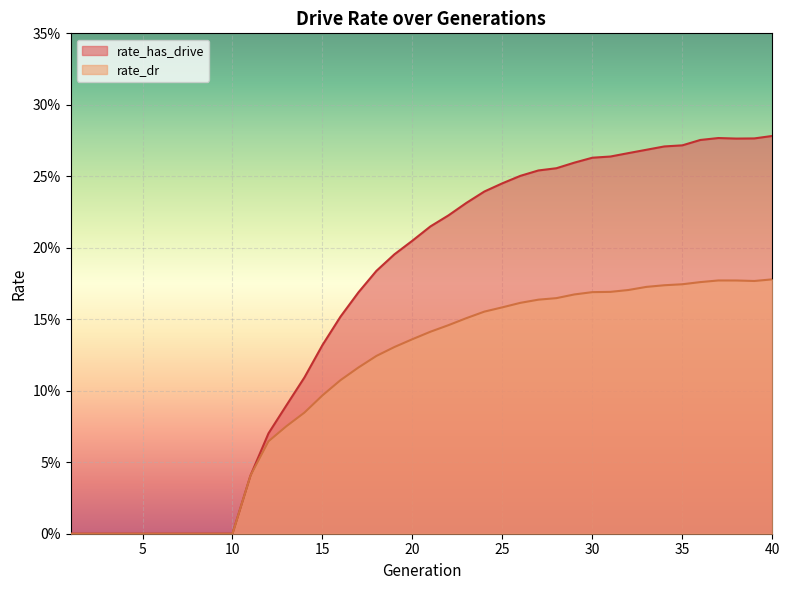

What are all the series names shown in the legend?

rate_has_drive, rate_dr